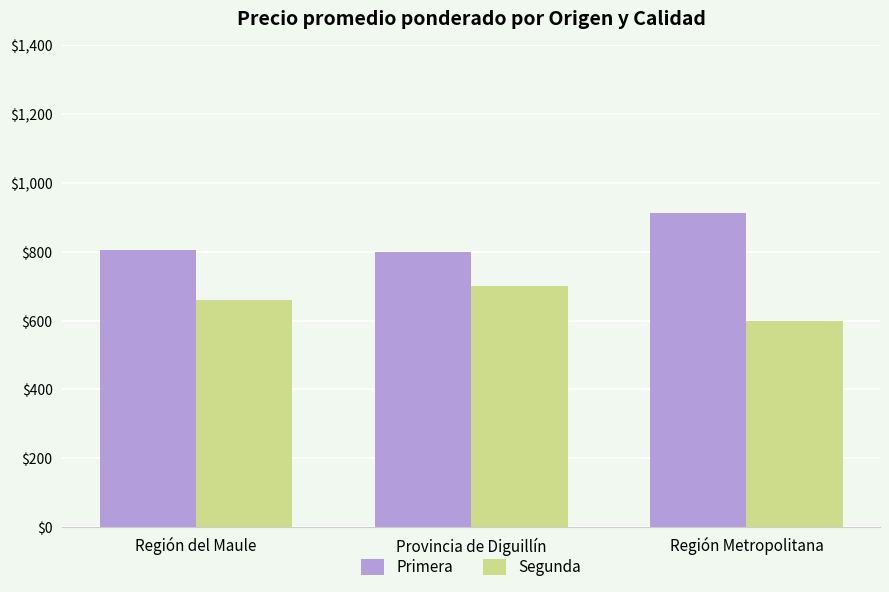

Is the value of Primera at Provincia de Diguillín greater than the value of Segunda at Región Metropolitana?

Yes